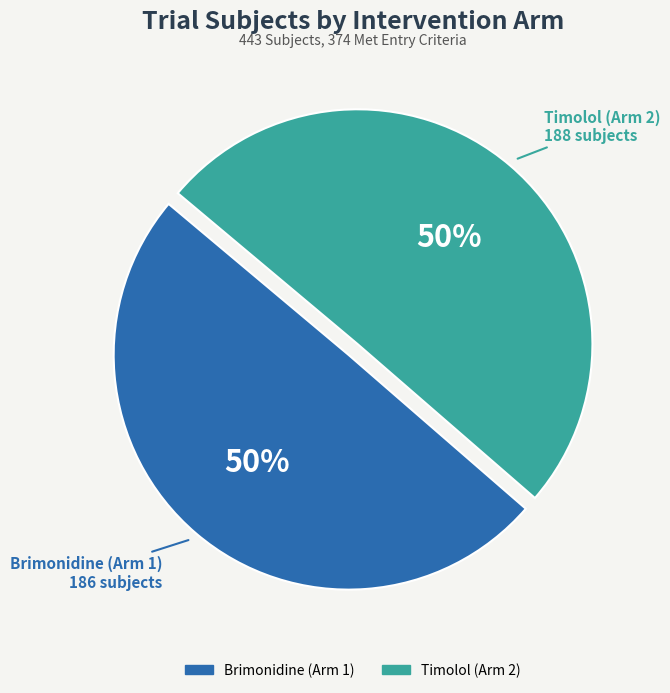

To the nearest percent, what is the average slice percentage?

50%